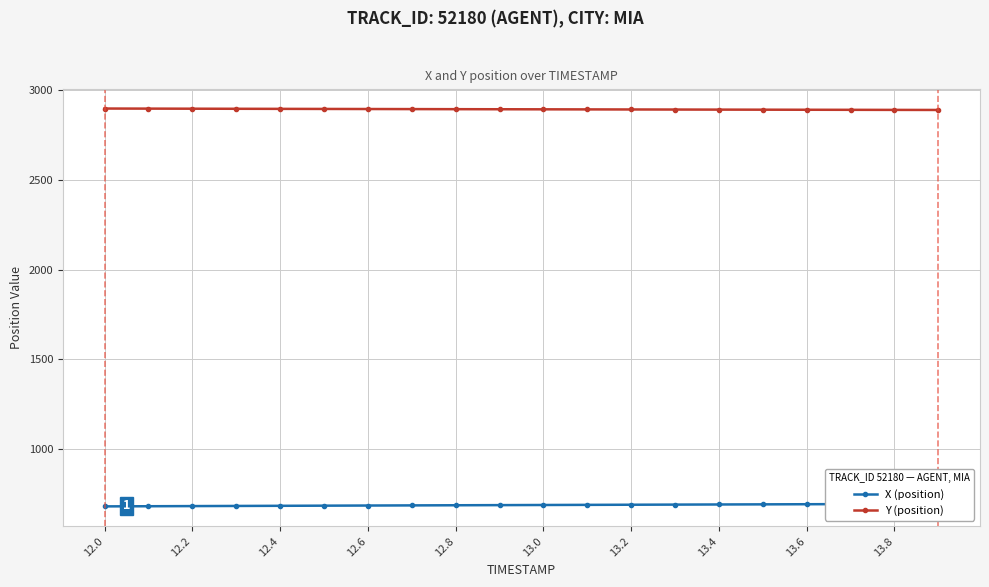

The value of Y (position) at 13.2 is 2893.7. True or false?

True